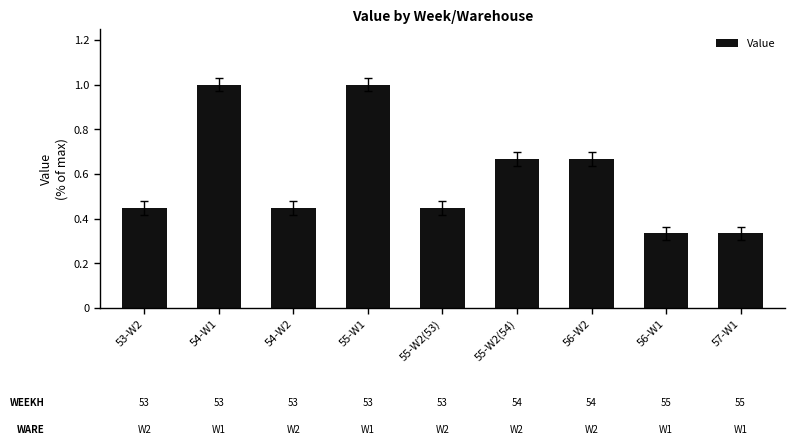

What is the change in value from 53-W2 to 56-W2?

+0.2